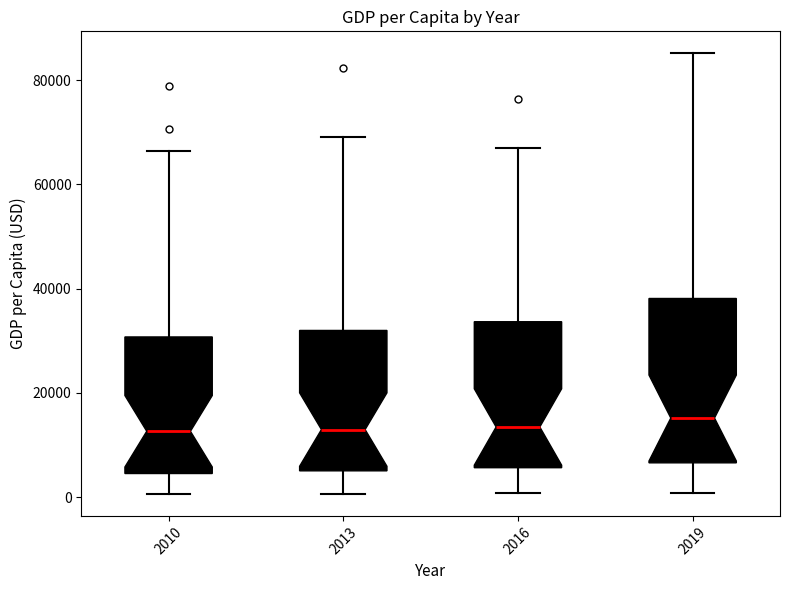

Where does the upper whisker of the box at x = 2016 end on the y-axis? The values are not printed on the chart, so give them approximately, as read against the axis.

66000